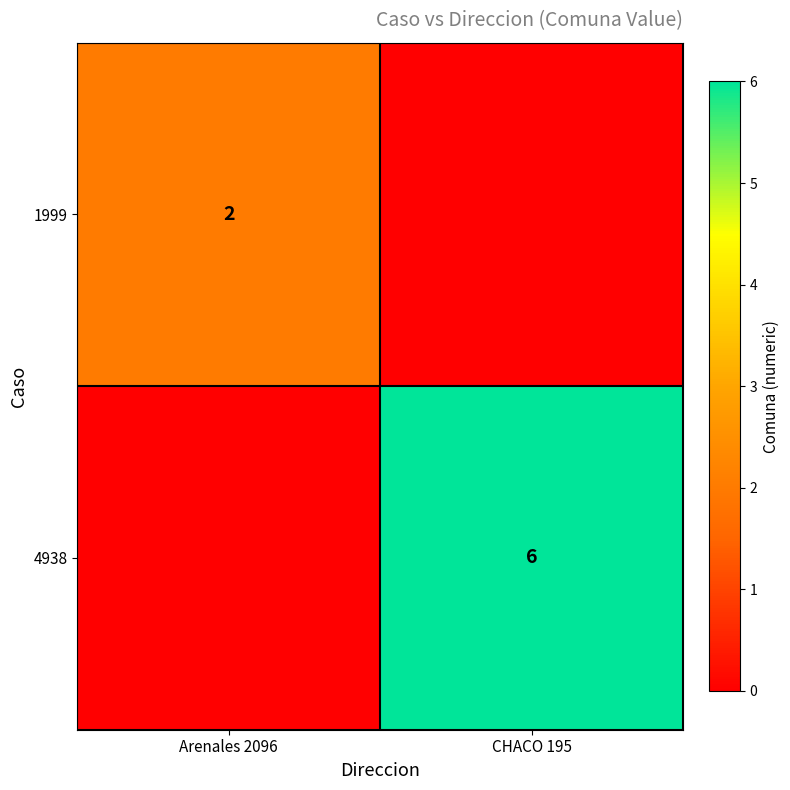

The 4938 series shows 6 at CHACO 195. True or false?

True